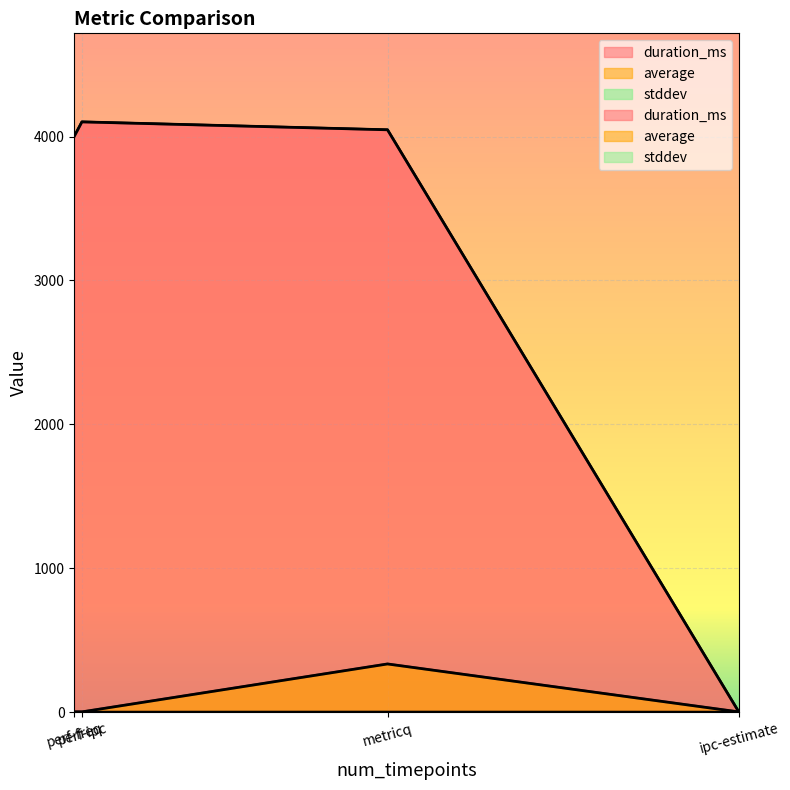

Which series changed the most between ipc-estimate and perf-ipc?

duration_ms